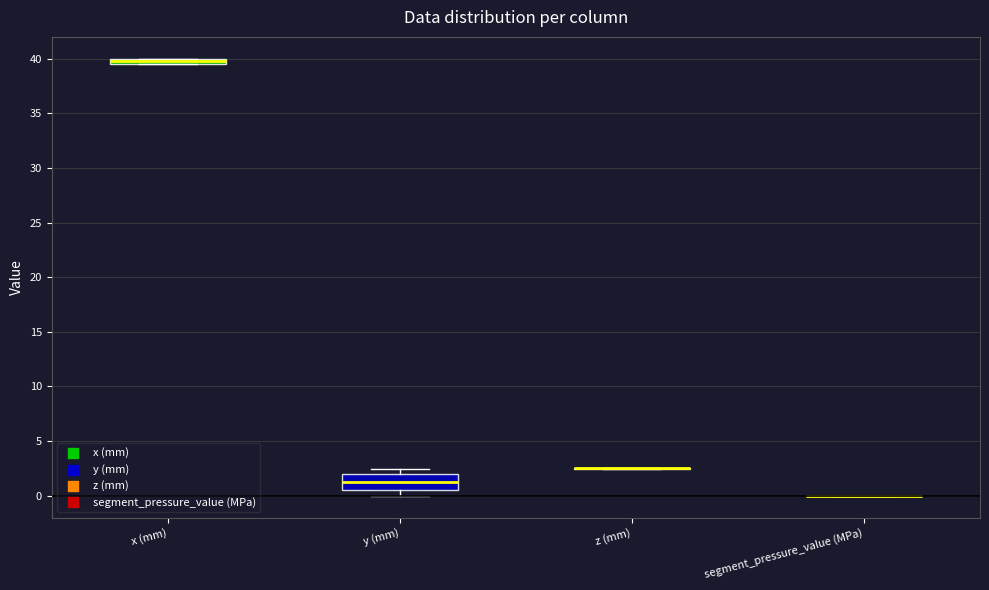

Which box is the tallest, from its lower edge to its upper edge?

y (mm)